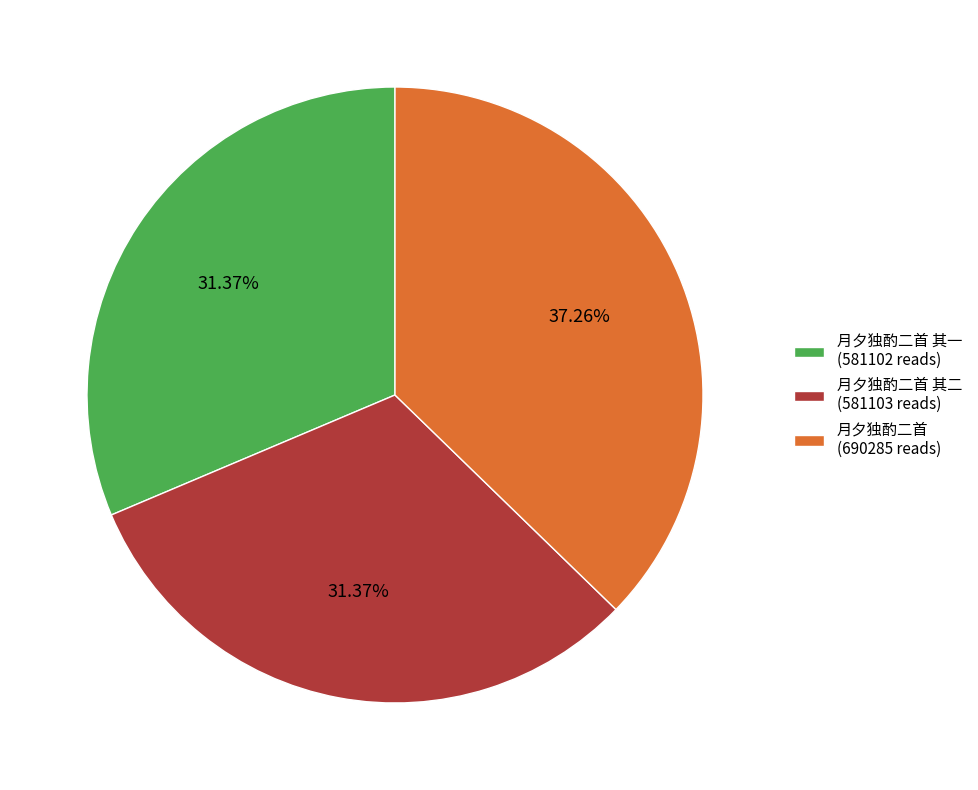

Is 月夕独酌二首 (690285 reads) the majority of the pie?

No